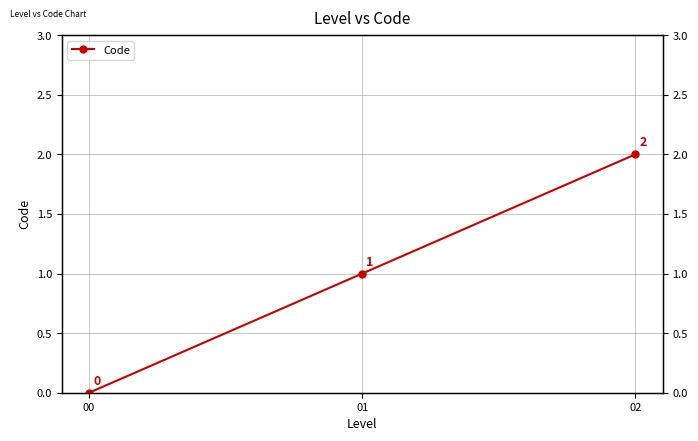

The chart shows a value of 1 at 00. True or false?

False